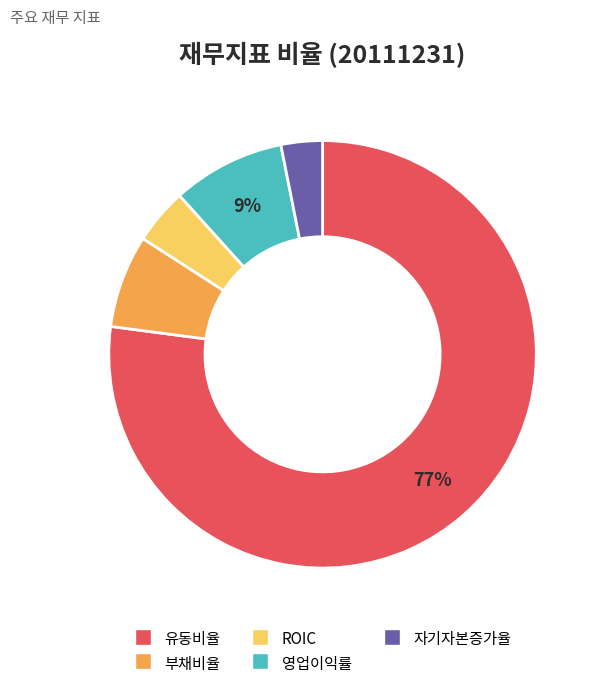

True or false: 영업이익률 accounts for 9% of the total.

True